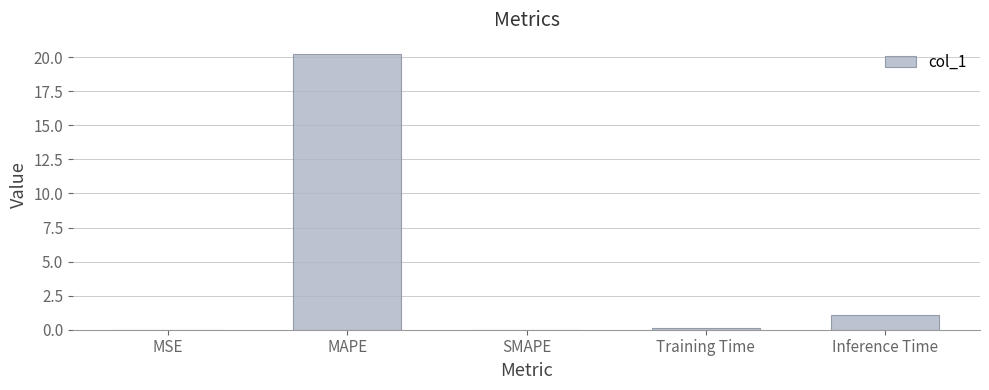

Which has a higher value, MAPE or SMAPE?

MAPE